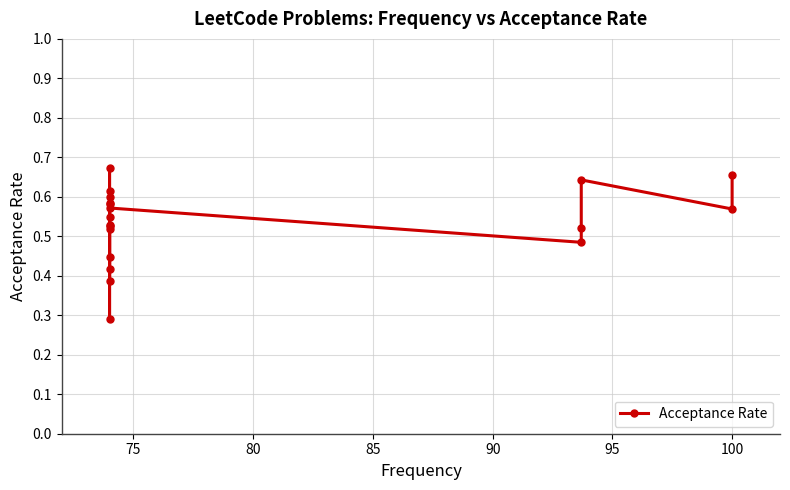

What is the maximum value shown in the chart?

0.7